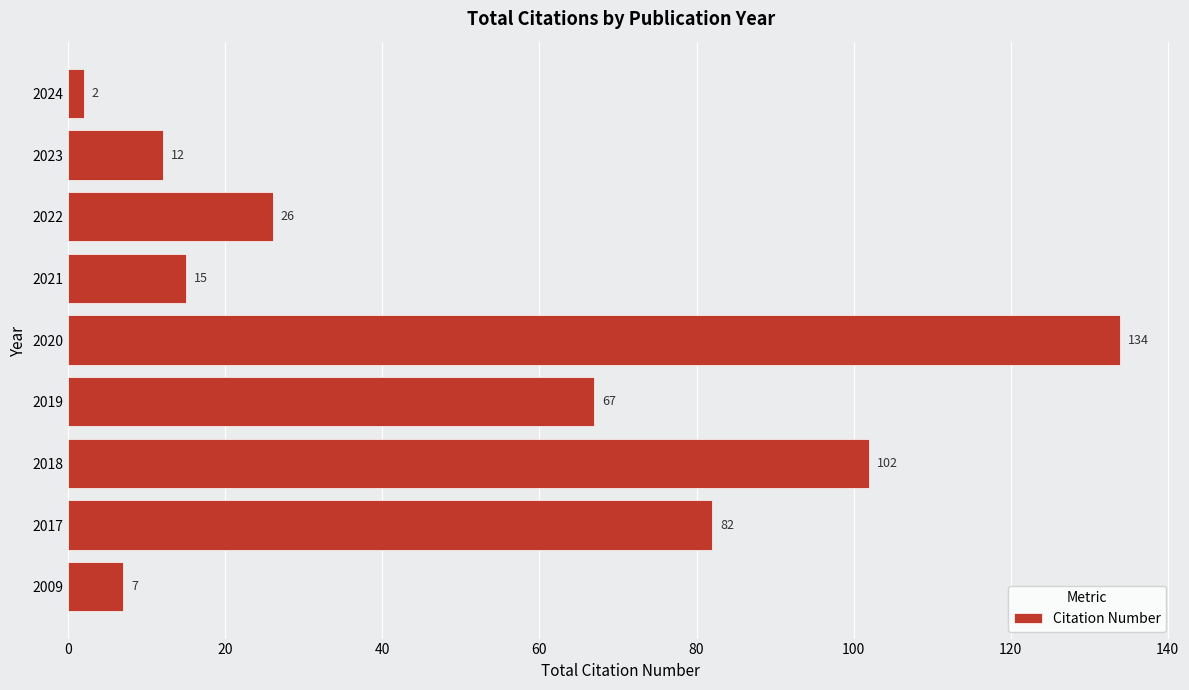

How many categories are shown in the chart?

9